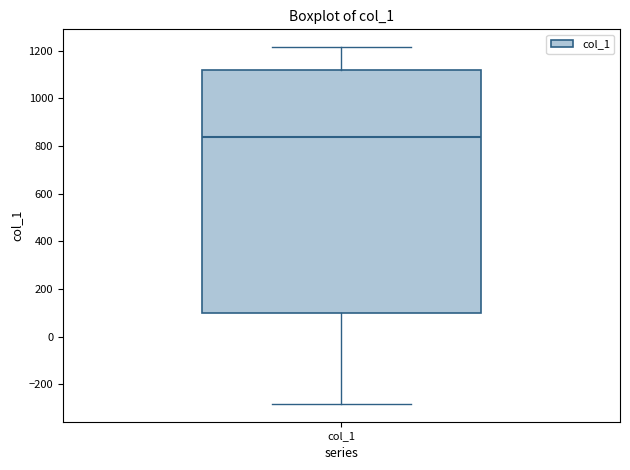

Where does the lower whisker of the box for col_1 end on the y-axis? The values are not printed on the chart, so give them approximately, as read against the axis.

-280